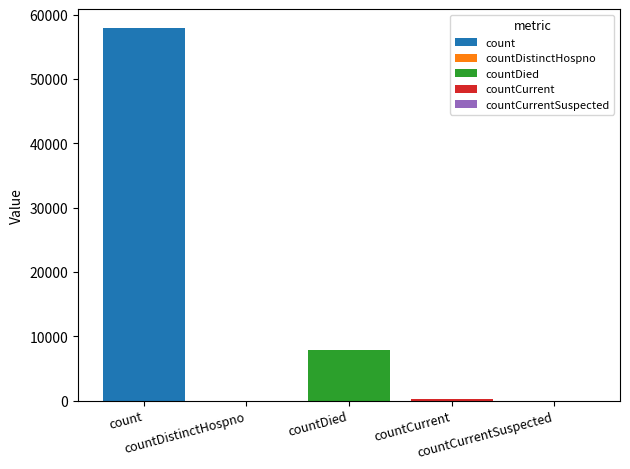

What is the ratio of the value at count to the value at countDied?

7.4